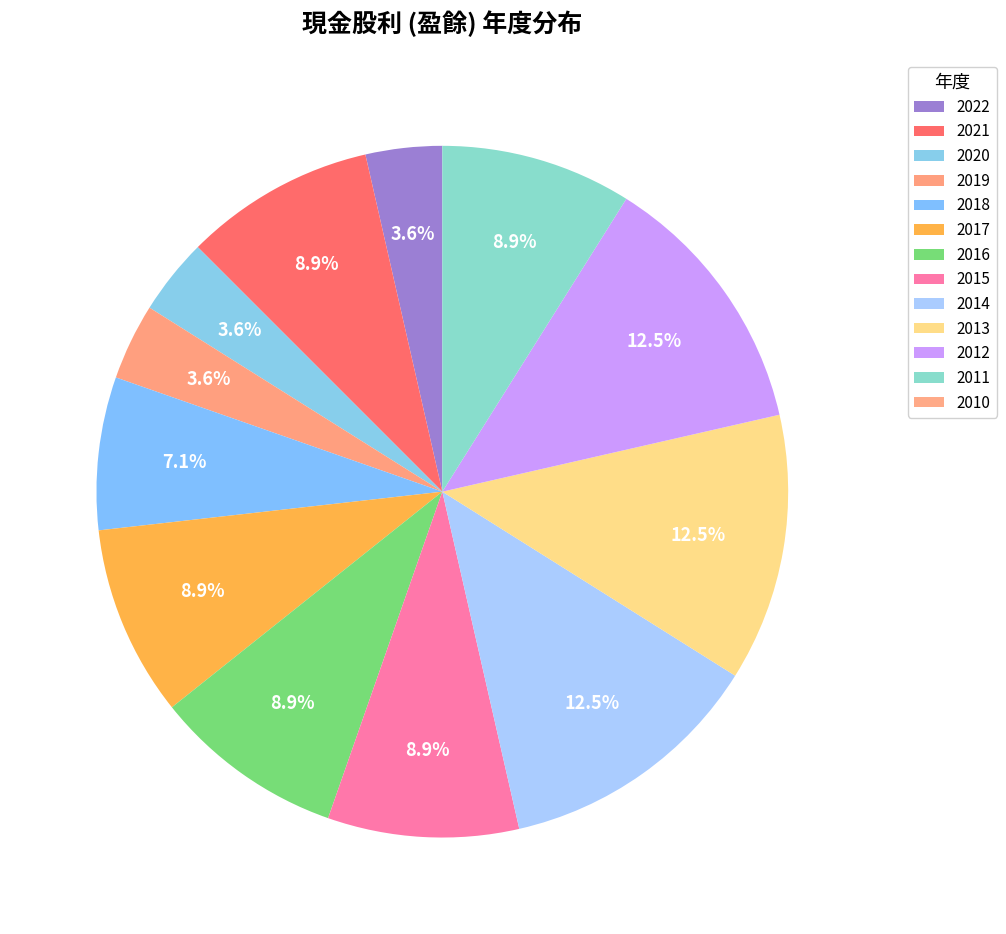

To the nearest percent, what is the combined percentage of 2018 and 2014?

20%